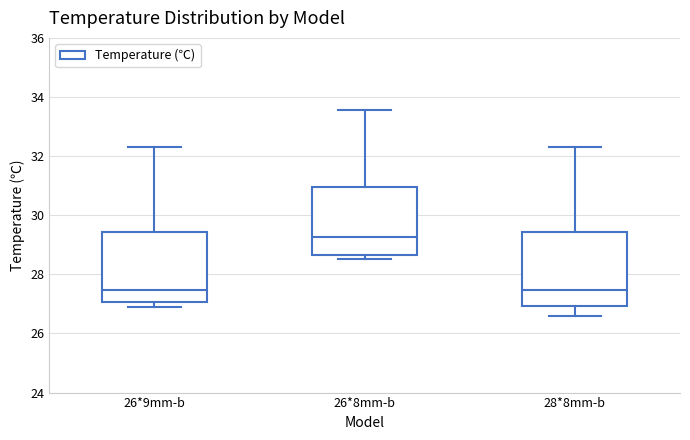

Where is the lower edge of the box for 26*9mm-b on the y-axis? The values are not printed on the chart, so give them approximately, as read against the axis.

27.0